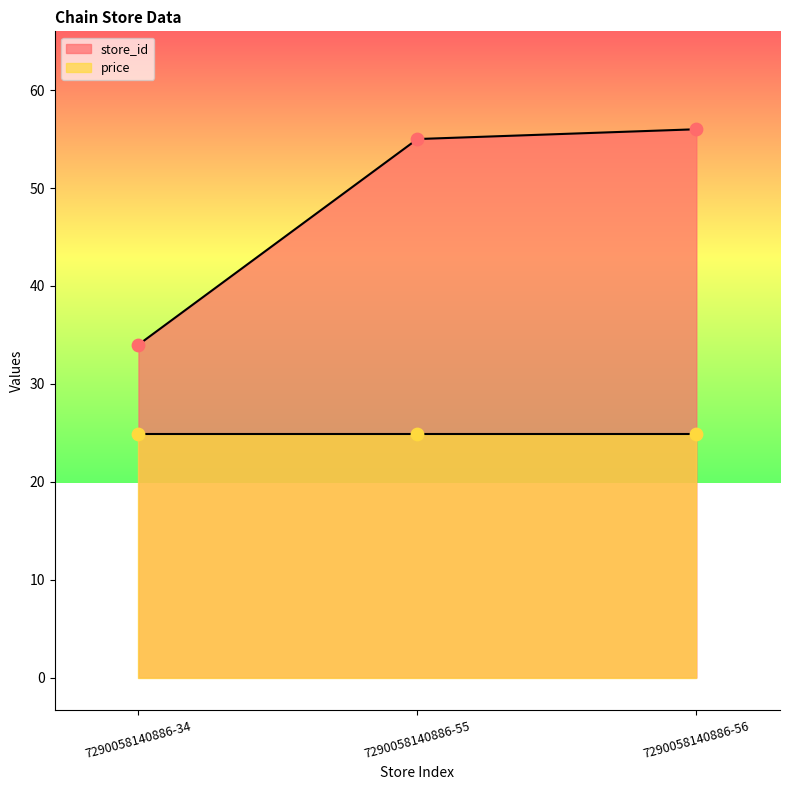

What is the ratio of the value at 7290058140886-55 to the value at 7290058140886-56?

1.0